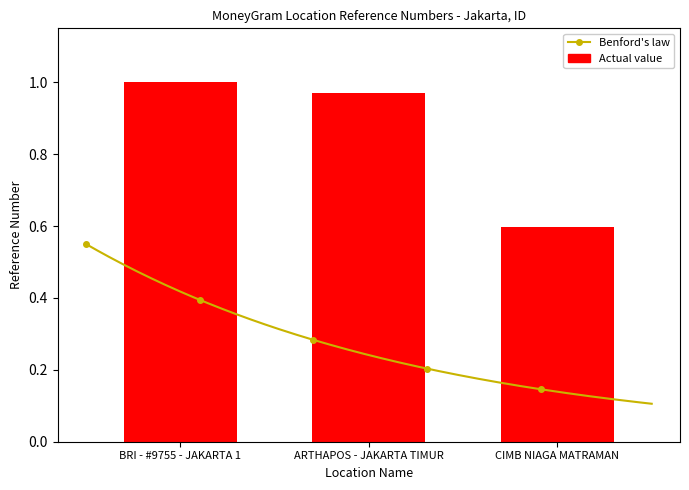

Where is the data nearest to the value 0?

CIMB NIAGA MATRAMAN